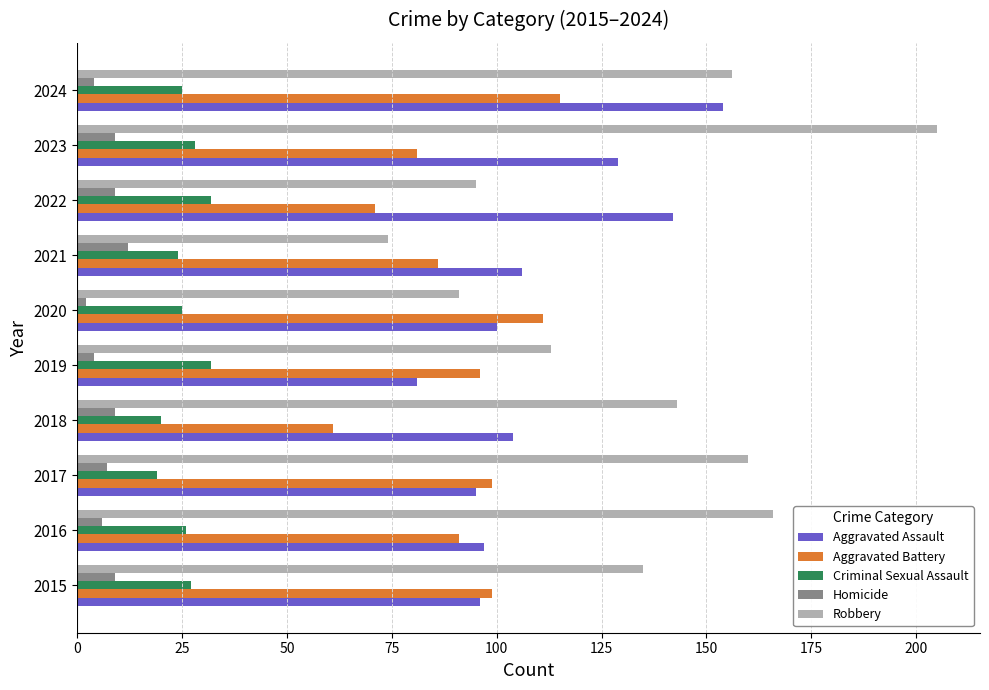

What is the minimum value shown in the chart?

2